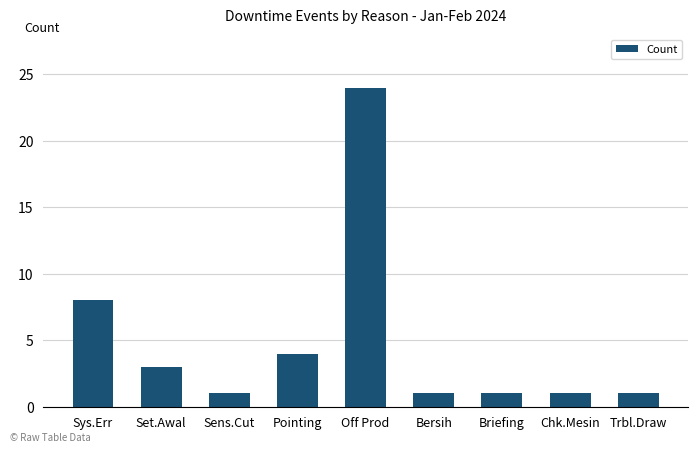

What is the difference between the maximum and minimum values?

23